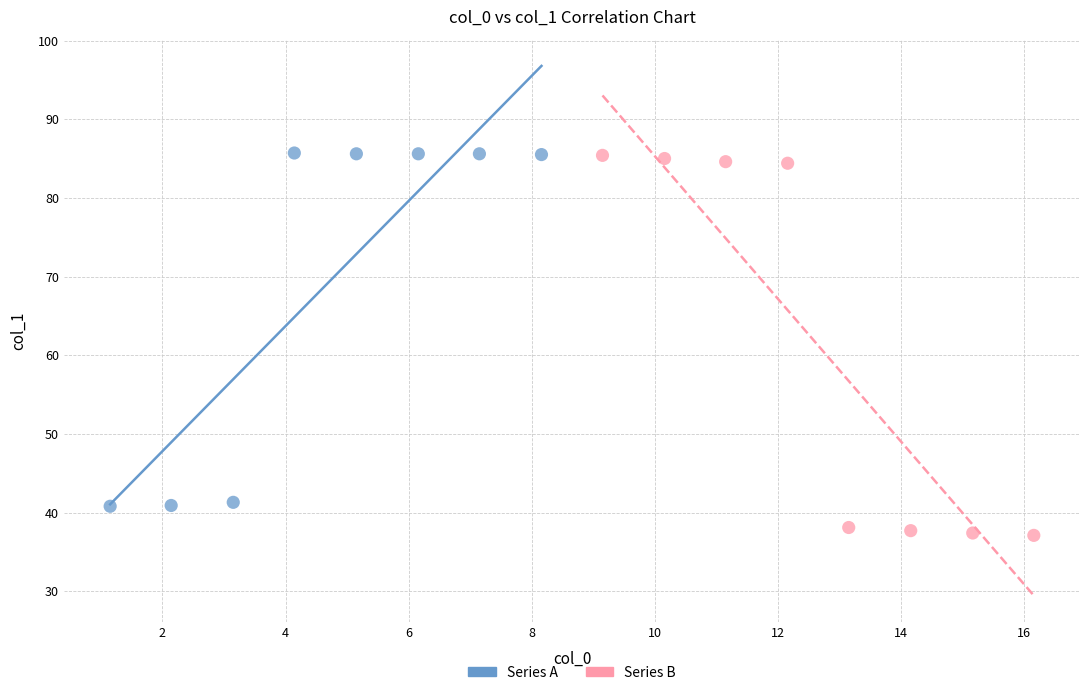

Which series reaches the minimum Y coordinate?

Series B